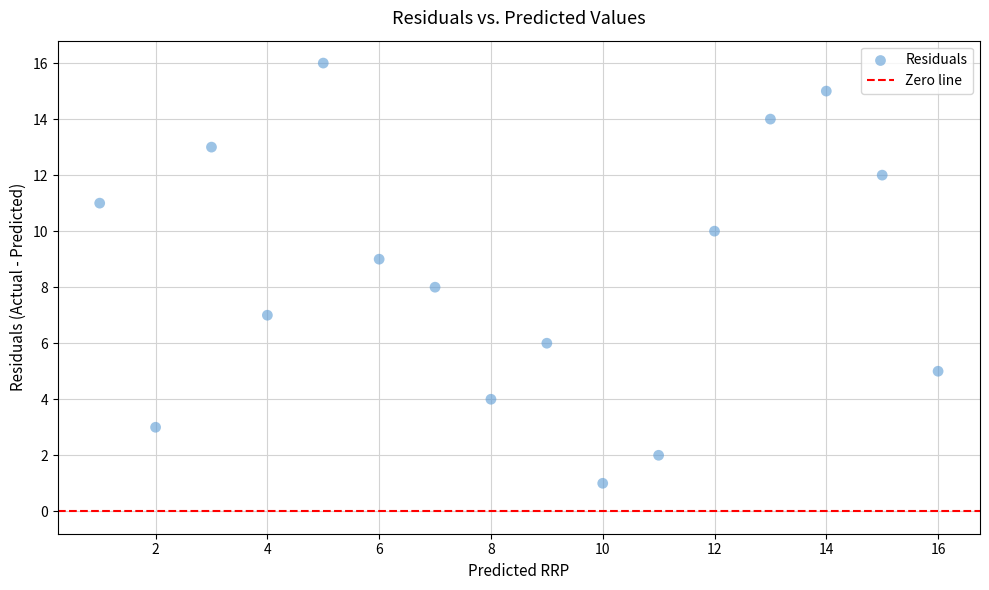

What is the range of X values (max minus min)?

15